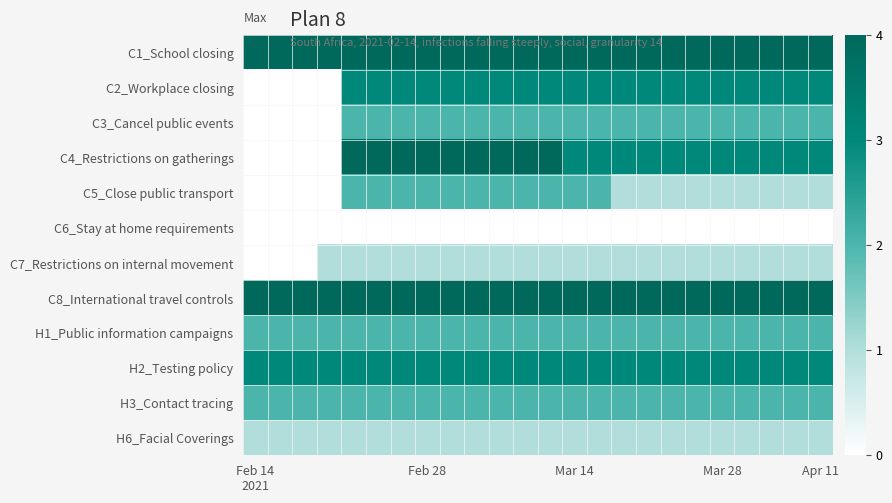

How many data points does each series have?

24